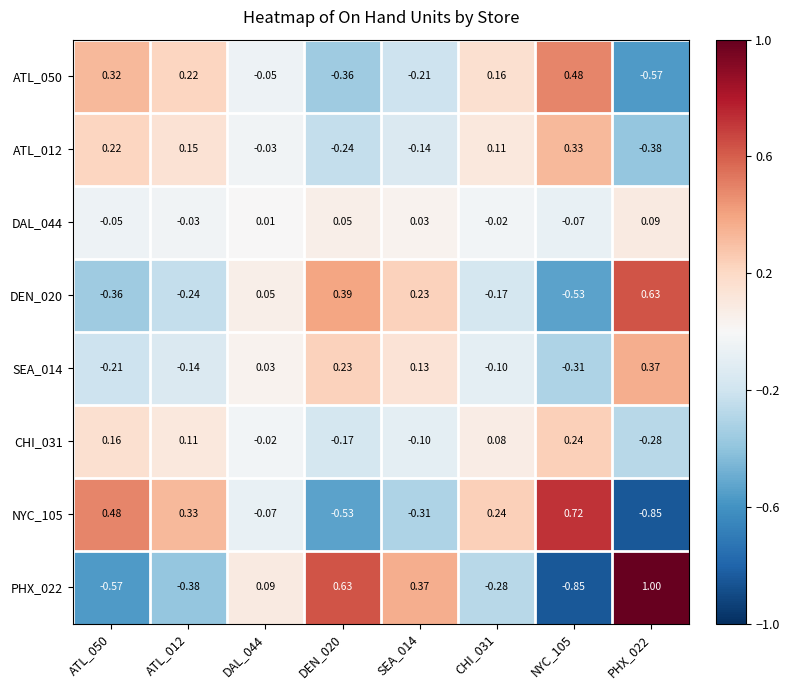

Reading left to right, transcribe all the data shown in this chart.

ATL_050: ATL_050=0.3	ATL_012=0.2	DAL_044=-0.1	DEN_020=-0.4	SEA_014=-0.2	CHI_031=0.2	NYC_105=0.5	PHX_022=-0.6
ATL_012: ATL_050=0.2	ATL_012=0.1	DAL_044=-0.0	DEN_020=-0.2	SEA_014=-0.1	CHI_031=0.1	NYC_105=0.3	PHX_022=-0.4
DAL_044: ATL_050=-0.1	ATL_012=-0.0	DAL_044=0.0	DEN_020=0.1	SEA_014=0.0	CHI_031=-0.0	NYC_105=-0.1	PHX_022=0.1
DEN_020: ATL_050=-0.4	ATL_012=-0.2	DAL_044=0.1	DEN_020=0.4	SEA_014=0.2	CHI_031=-0.2	NYC_105=-0.5	PHX_022=0.6
SEA_014: ATL_050=-0.2	ATL_012=-0.1	DAL_044=0.0	DEN_020=0.2	SEA_014=0.1	CHI_031=-0.1	NYC_105=-0.3	PHX_022=0.4
CHI_031: ATL_050=0.2	ATL_012=0.1	DAL_044=-0.0	DEN_020=-0.2	SEA_014=-0.1	CHI_031=0.1	NYC_105=0.2	PHX_022=-0.3
NYC_105: ATL_050=0.5	ATL_012=0.3	DAL_044=-0.1	DEN_020=-0.5	SEA_014=-0.3	CHI_031=0.2	NYC_105=0.7	PHX_022=-0.8
PHX_022: ATL_050=-0.6	ATL_012=-0.4	DAL_044=0.1	DEN_020=0.6	SEA_014=0.4	CHI_031=-0.3	NYC_105=-0.8	PHX_022=1.0